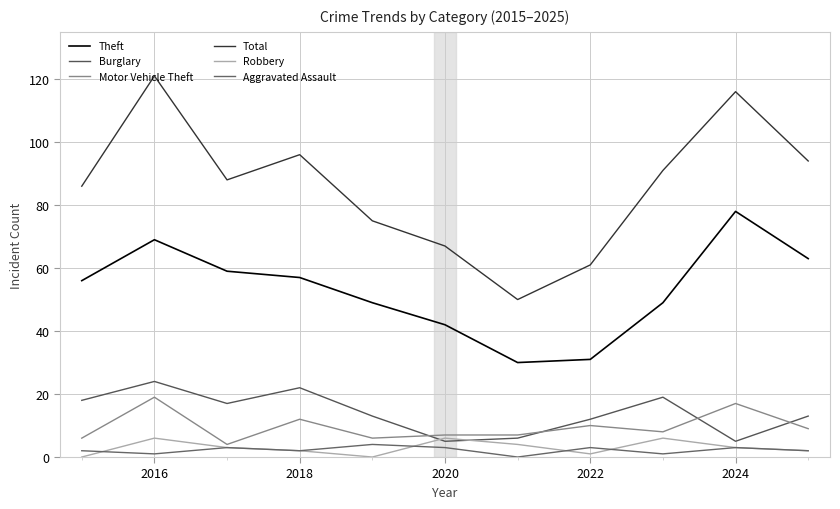

True or false: Total has more than 2 interior local peaks.

True